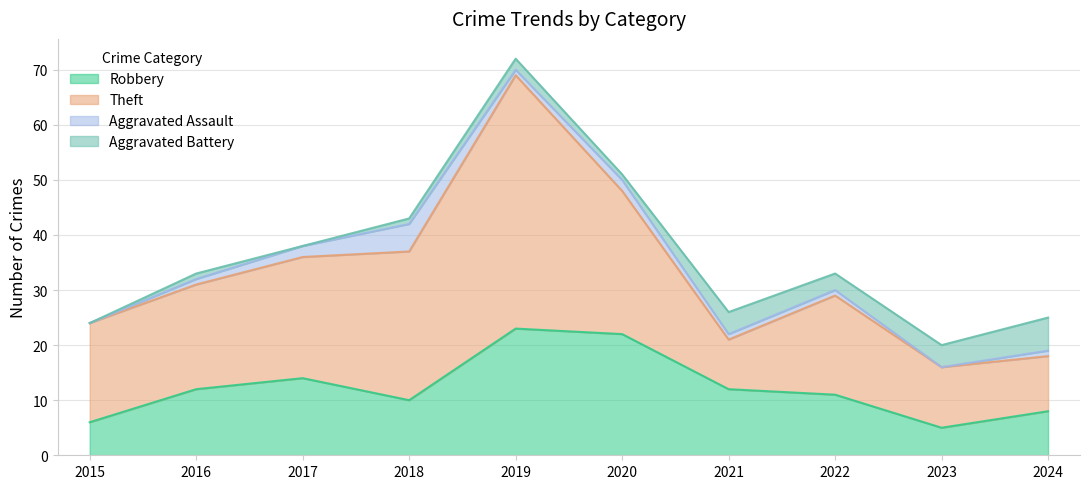

Reading right to left, transcribe all the data shown in this chart.

Robbery: 2024=8	2023=5	2022=11	2021=12	2020=22	2019=23	2018=10	2017=14	2016=12	2015=6
Theft: 2024=10	2023=11	2022=18	2021=9	2020=26	2019=46	2018=27	2017=22	2016=19	2015=18
Aggravated Assault: 2024=1	2023=0	2022=1	2021=1	2020=2	2019=1	2018=5	2017=2	2016=1	2015=0
Aggravated Battery: 2024=6	2023=4	2022=3	2021=4	2020=1	2019=2	2018=1	2017=0	2016=1	2015=0